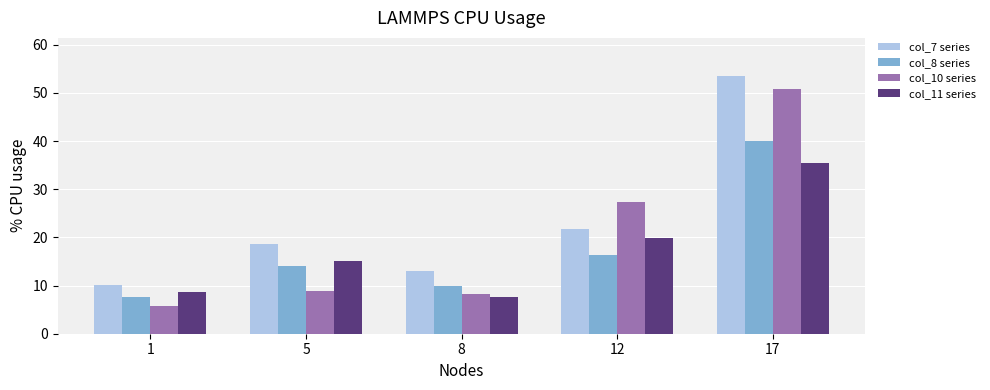

Which series has the largest total across all categories?

col_7 series